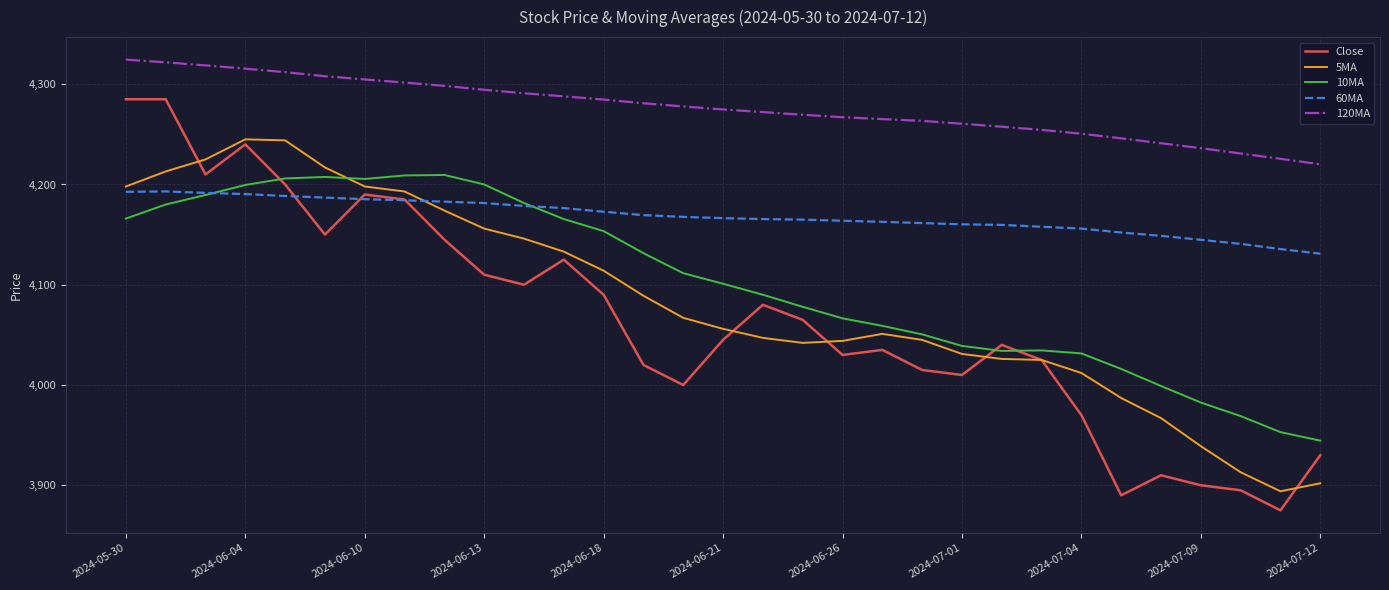

True or false: 120MA and Close intersect in this chart.

False